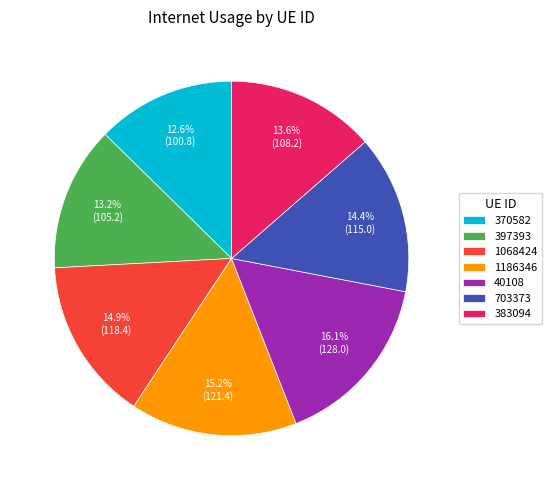

Count the number of slices in the pie.

7